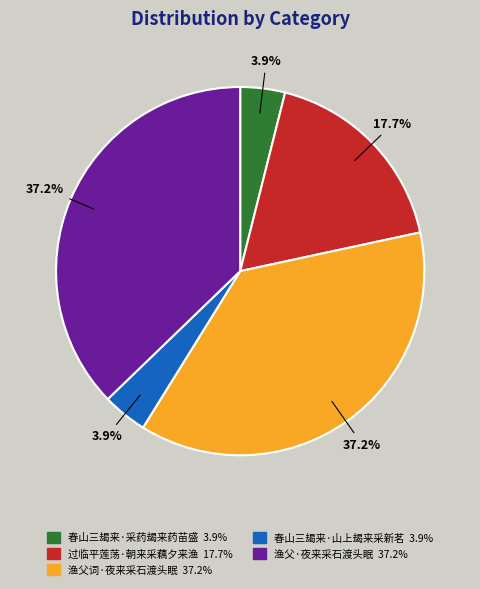

Is there a majority slice in this chart?

No